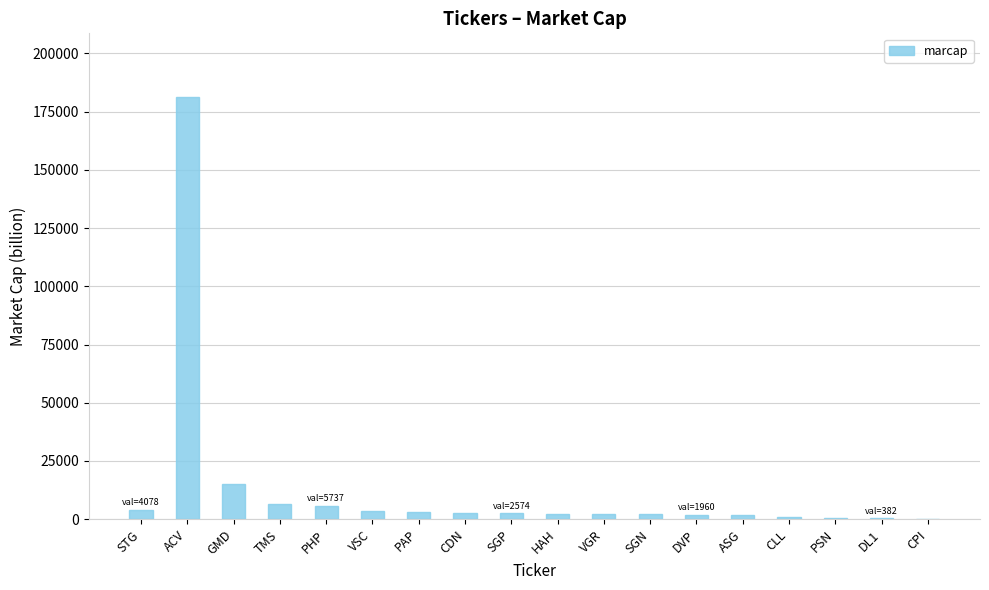

At which label is the value closest to 90751?

GMD